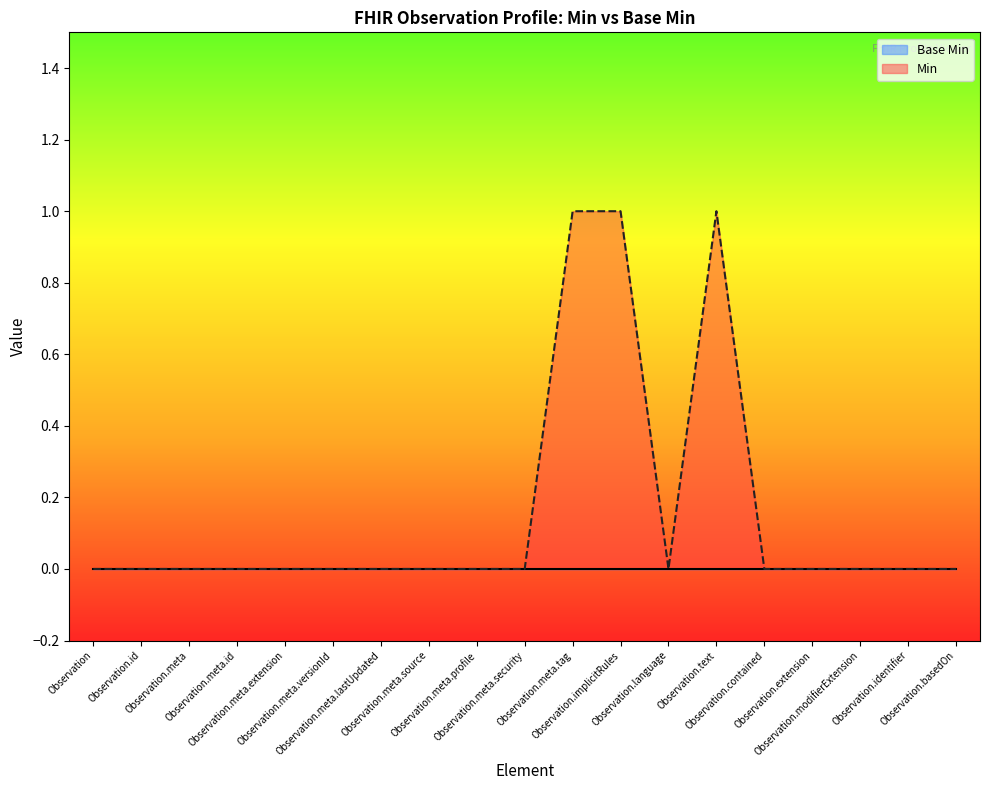

Between Observation.meta.versionId and Observation.meta.profile, which is larger?

Observation.meta.versionId